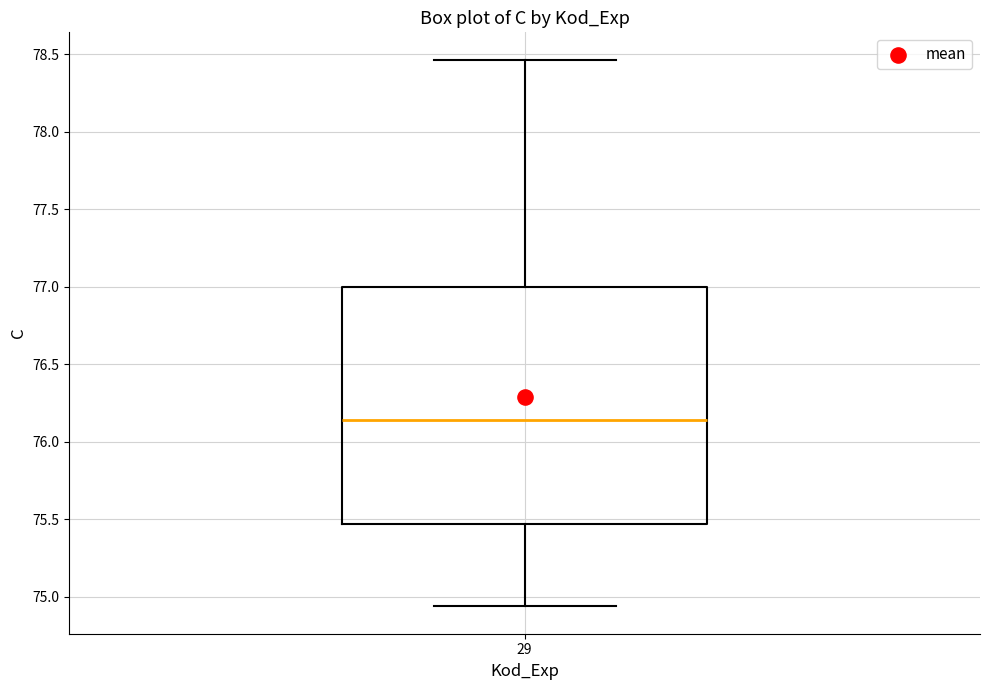

Where does the lower whisker of the box at x = 29 end on the y-axis? The values are not printed on the chart, so give them approximately, as read against the axis.

74.95